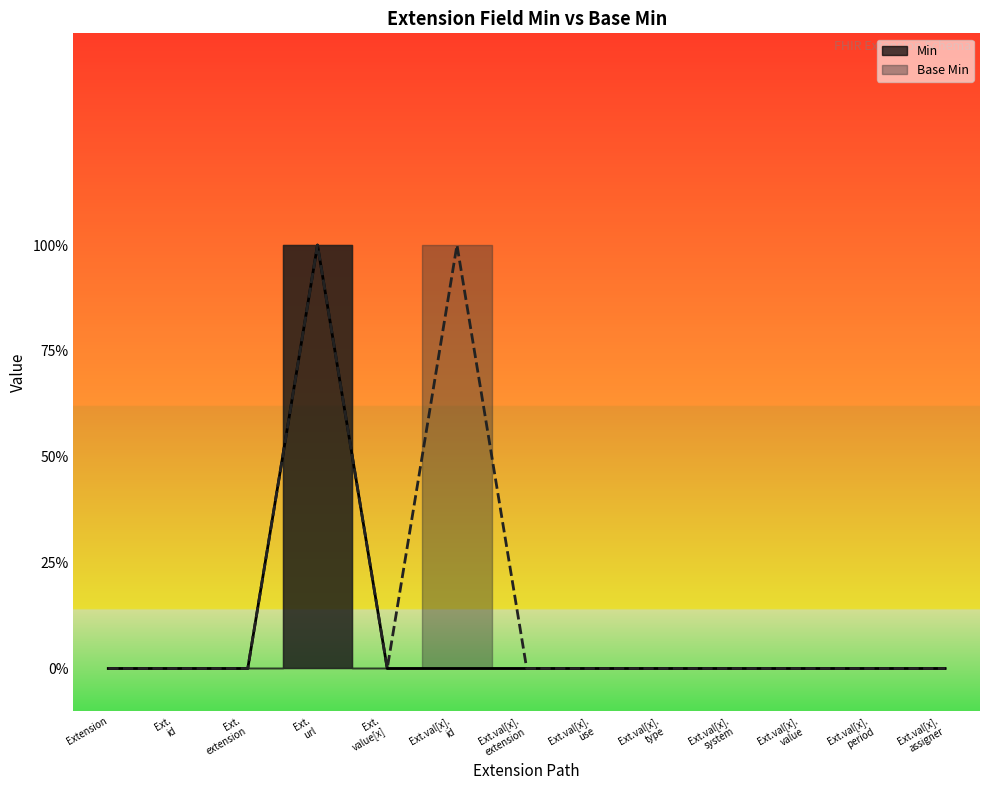

True or false: Base Min and Min cross at least once.

False